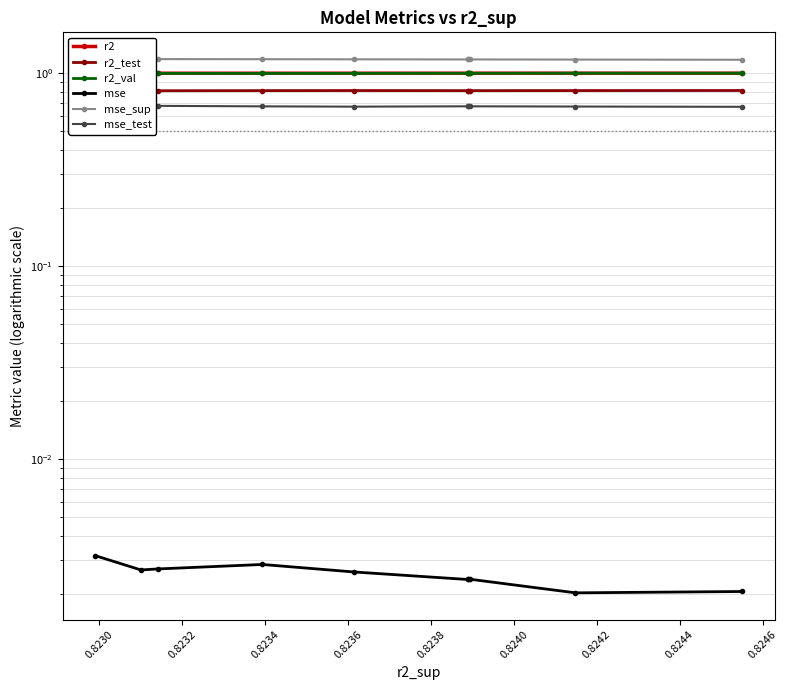

What value does the r2_test series have at 0.8236?

0.8